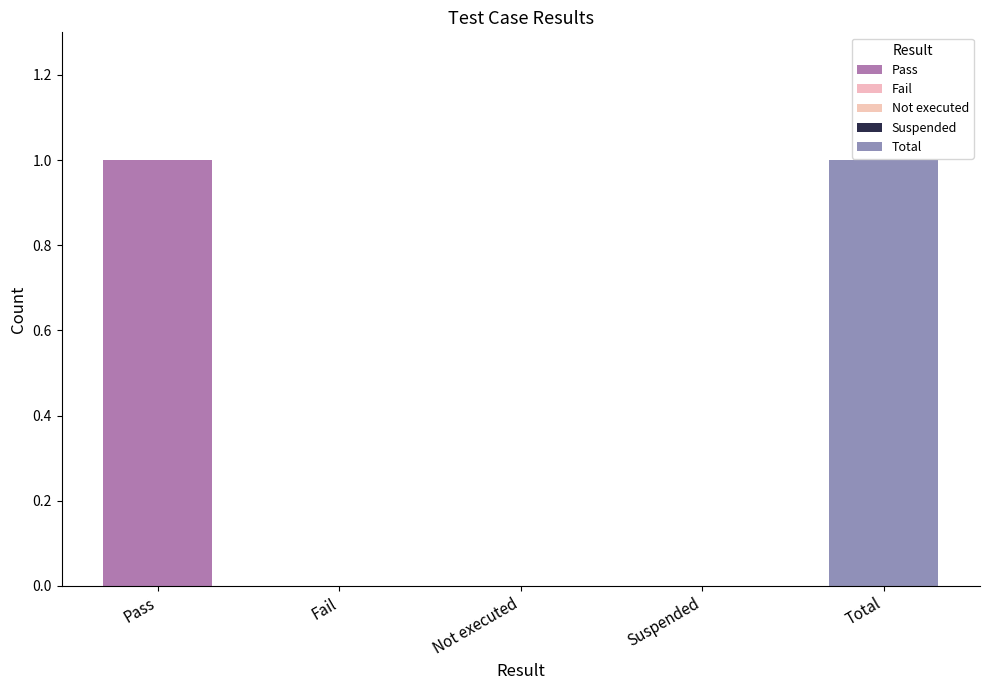

What is the change in value from Suspended to Total?

+1